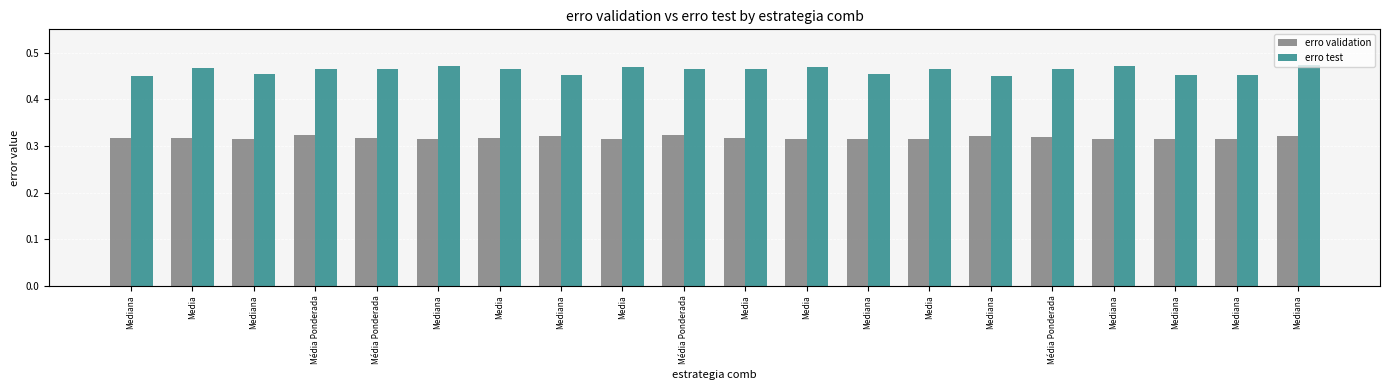

What are all the series names shown in the legend?

erro validation, erro test